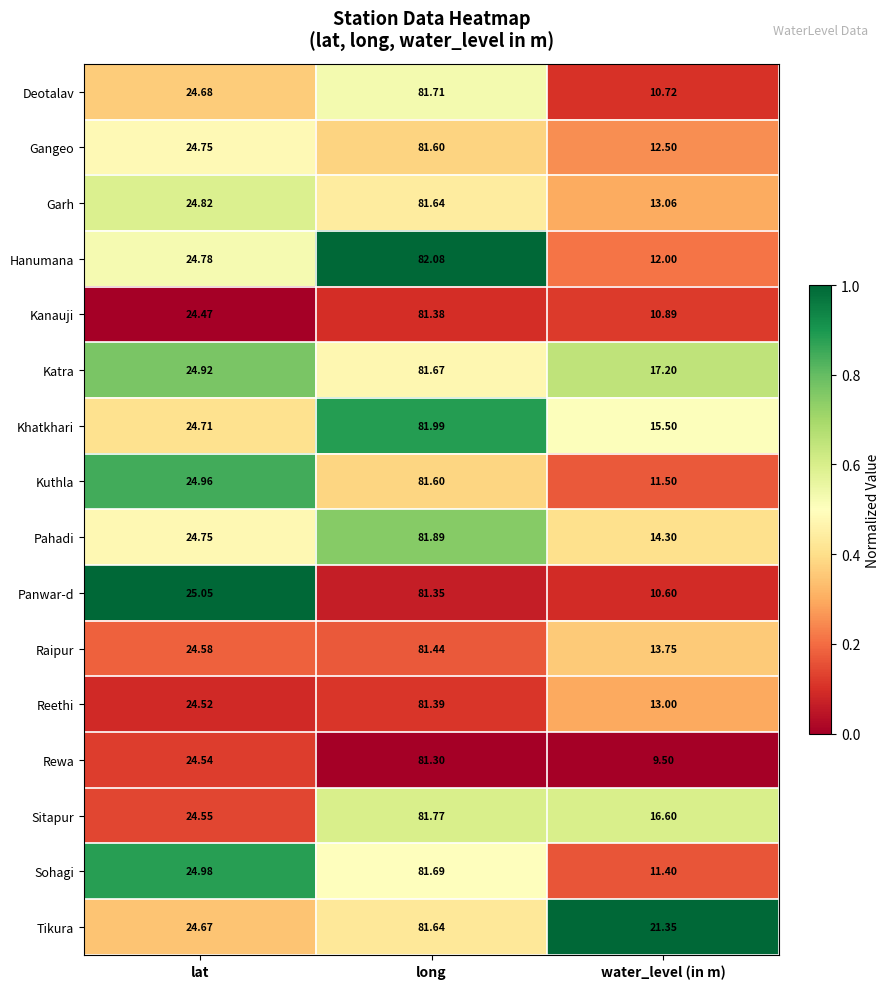

At water_level (in m), list the series in order from largest to smallest.

Tikura, Katra, Sitapur, Khatkhari, Pahadi, Raipur, Garh, Reethi, Gangeo, Hanumana, Kuthla, Sohagi, Kanauji, Deotalav, Panwar-d, Rewa